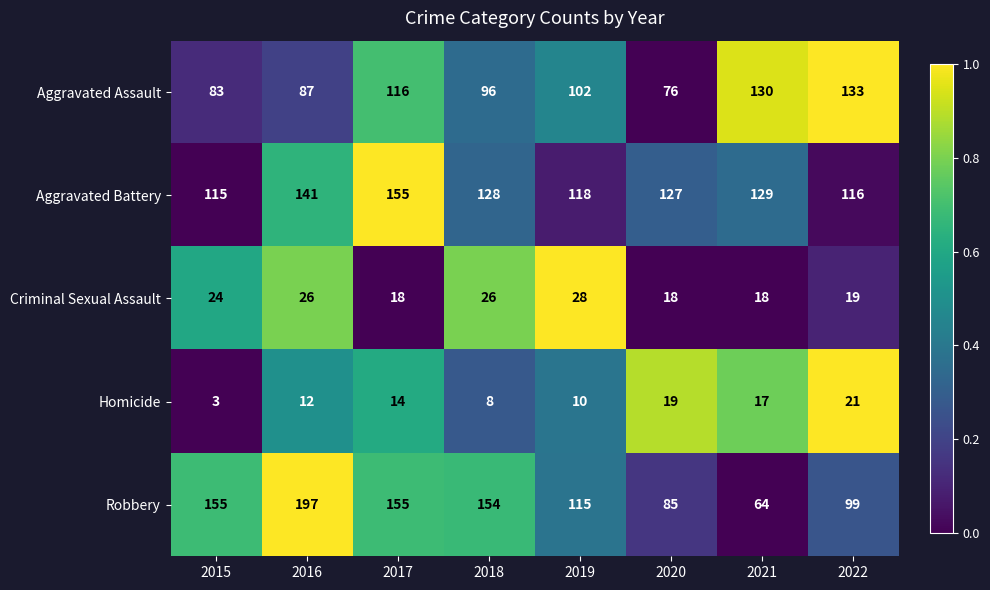

At which label does Aggravated Assault first exceed 102?

2017